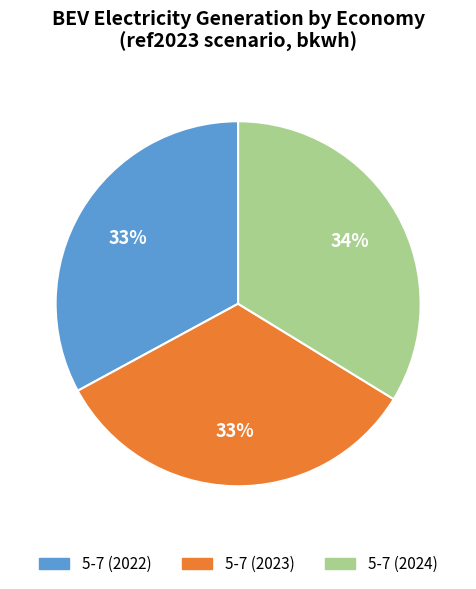

To the nearest percent, what percentage of the pie is 5-7 (2023)?

33%